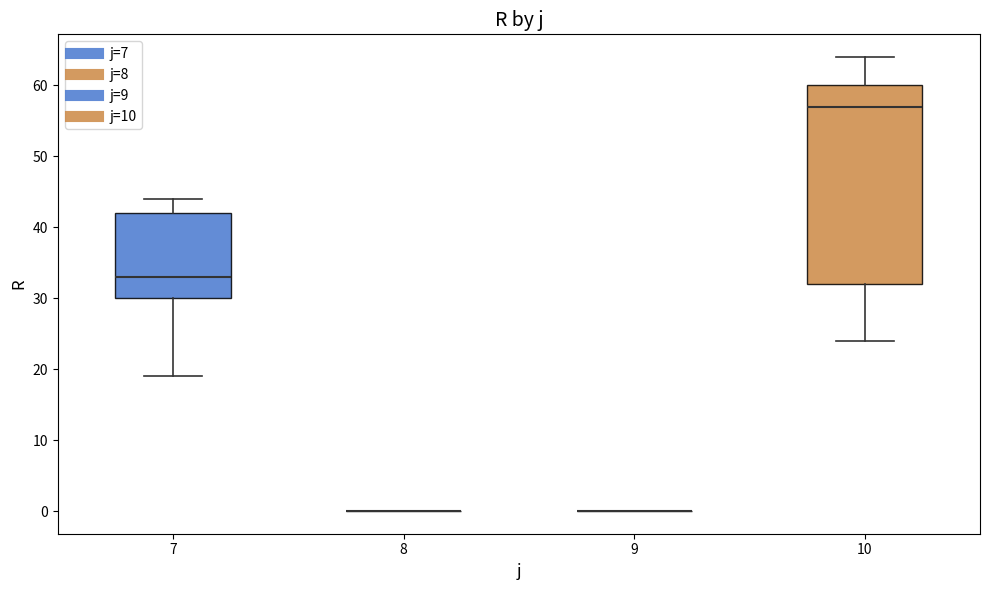

Comparing the boxes themselves (not the whiskers), which one is the tallest?

10